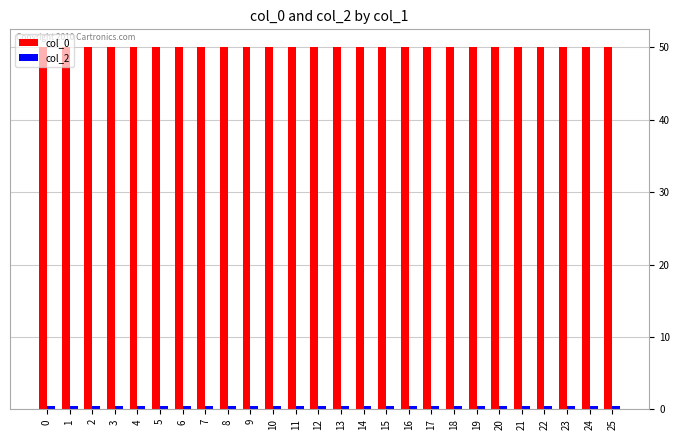

How many bars are there in each group?

2